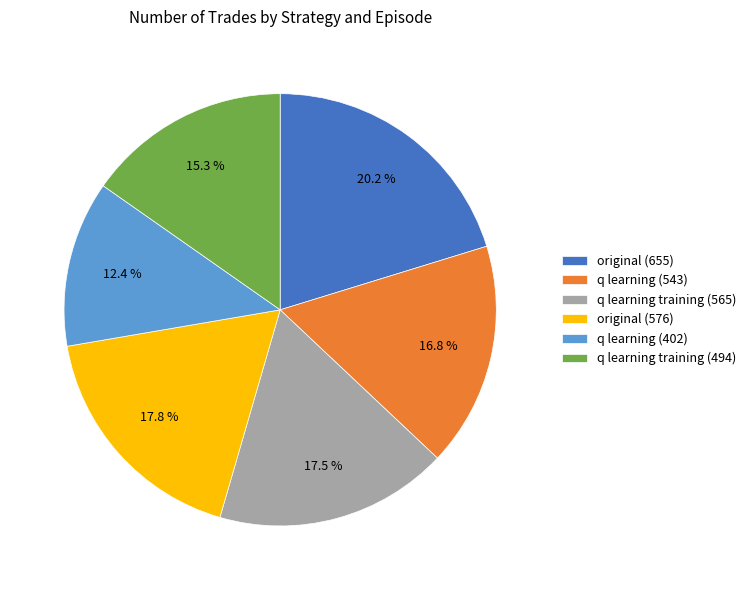

To the nearest percent, what is the difference between the original (655) and q learning training (494) slice percentages?

5%